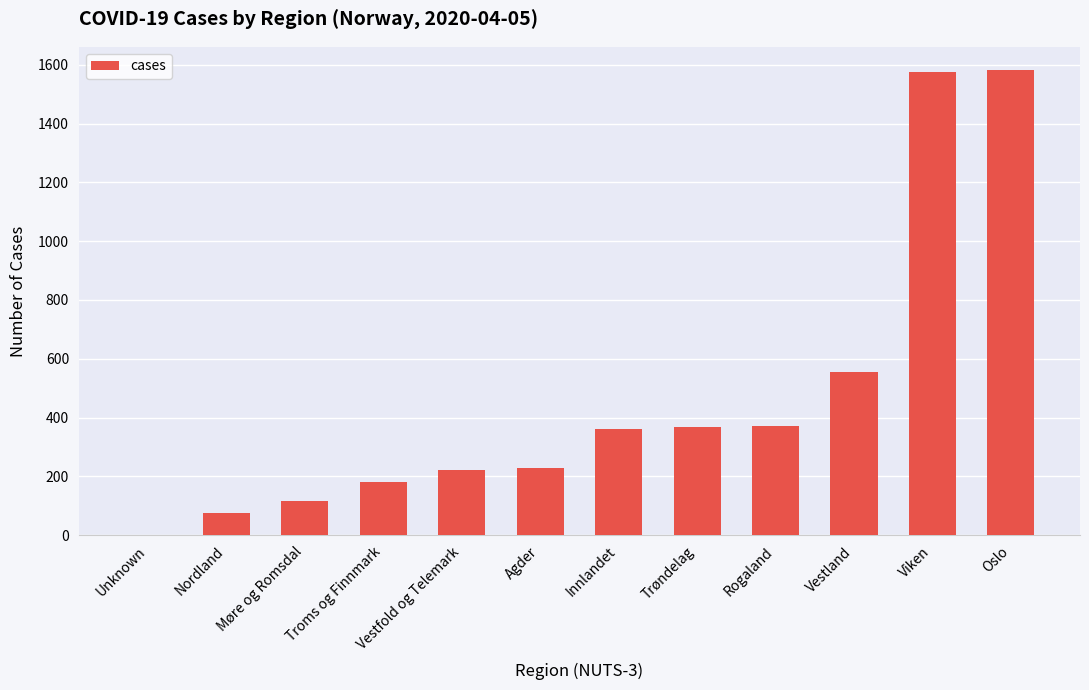

What is the greatest value displayed?

1582